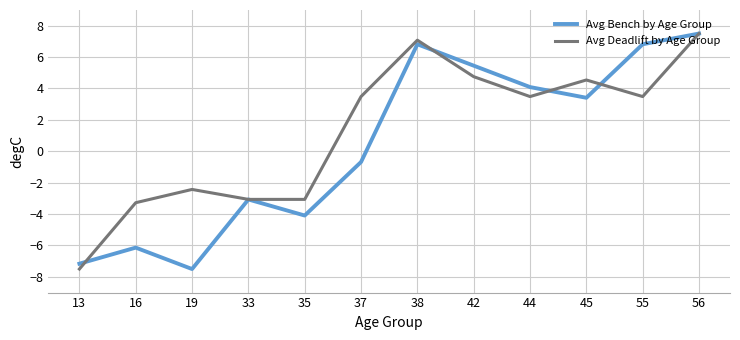

Does the chart display data point markers on the line(s)?

No